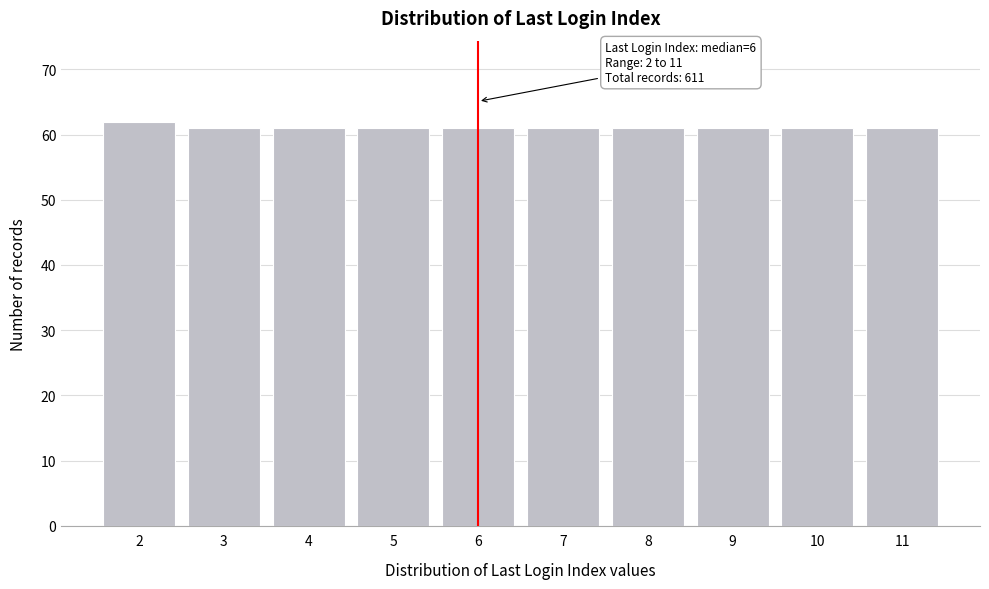

Reading left to right, what are all the values shown in this chart?

62	61	61	61	61	61	61	61	61	61